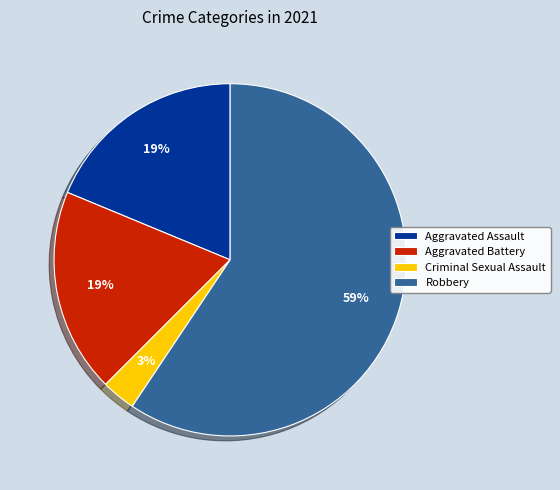

How many segments does this pie chart have?

4